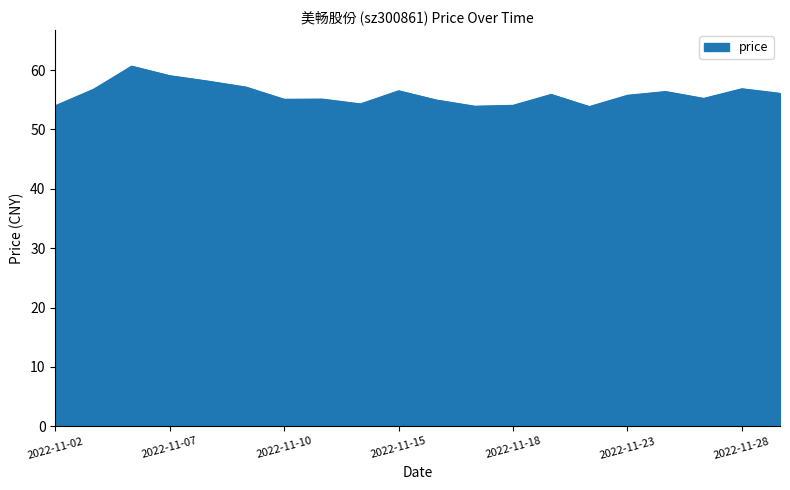

True or false: the data has more than 0 interior local peaks.

True